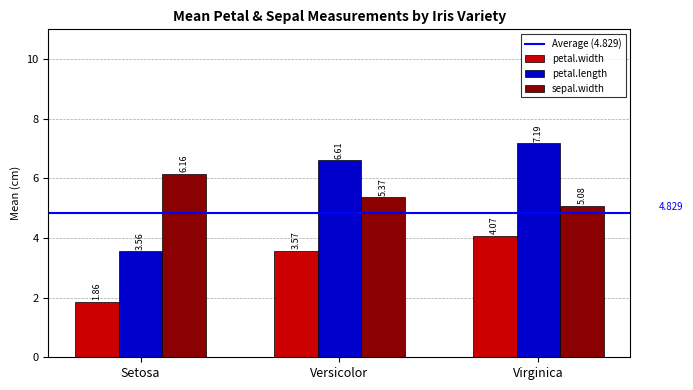

What is the label of the 3rd bar from the left?

Virginica